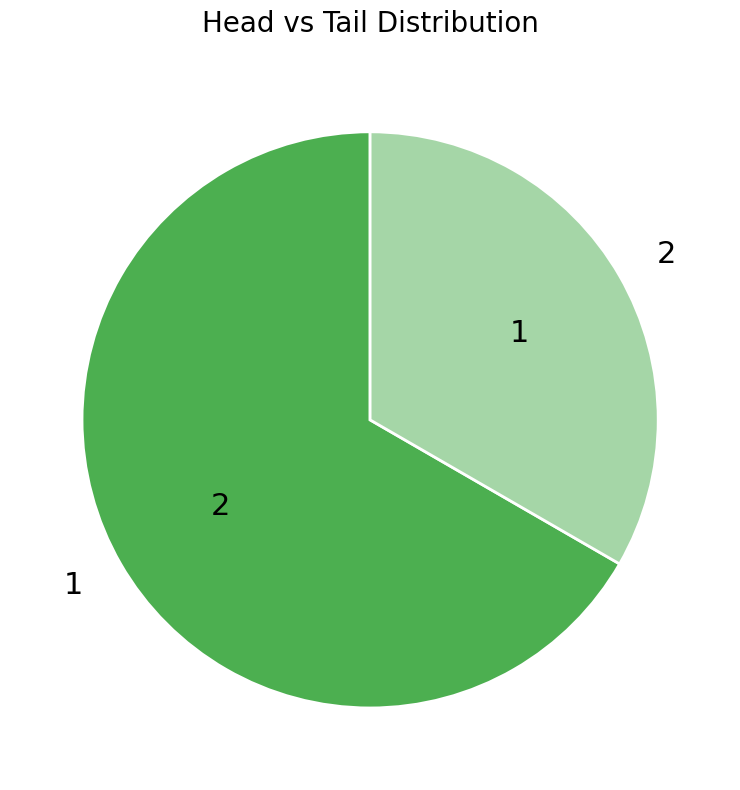

True or false: 2 accounts for 42% of the total.

False